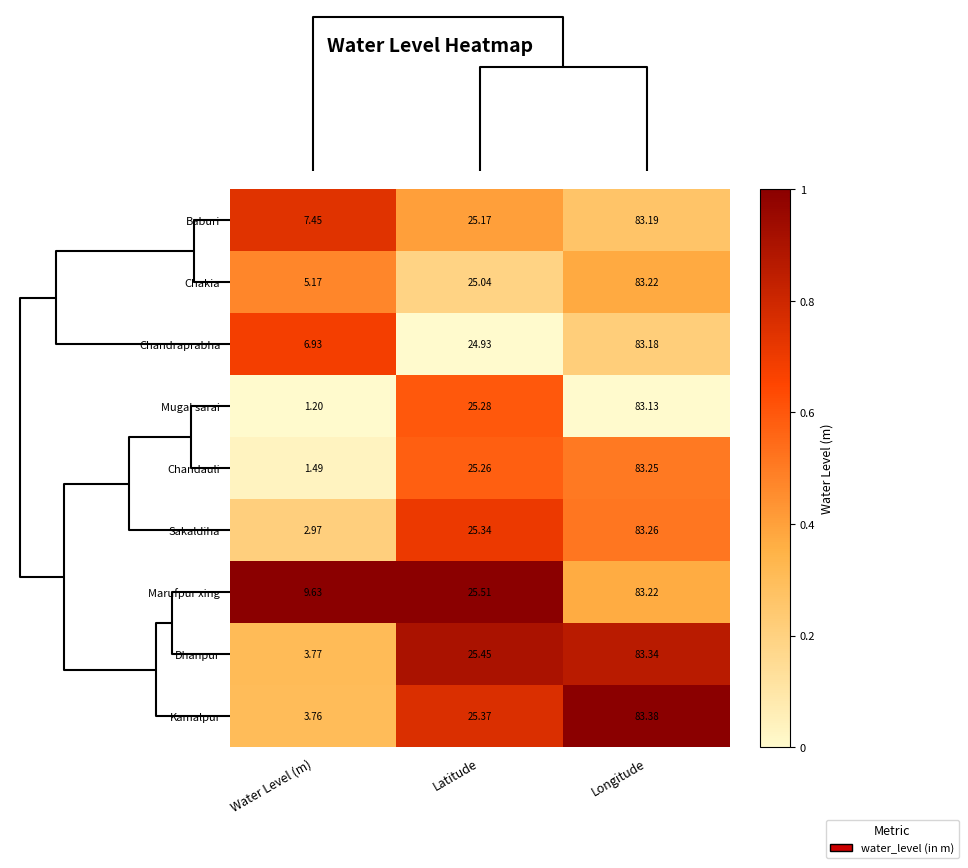

List the labels in order of Sakaldiha value, smallest first.

Water Level (m), Latitude, Longitude